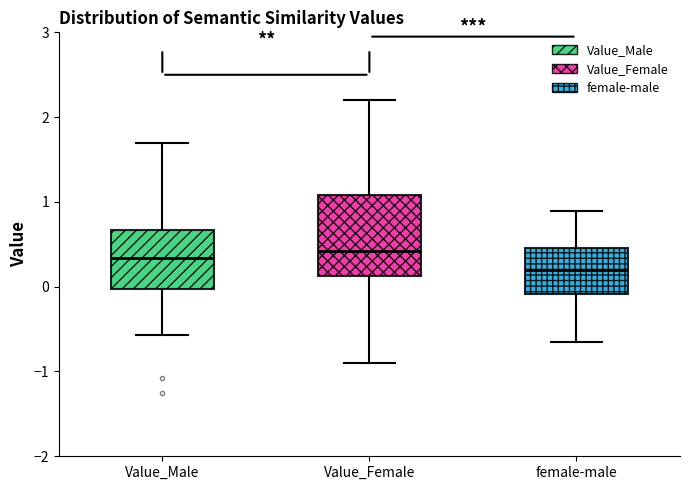

Reading left to right, transcribe this box plot: for each box, give where its median line is, the range the box spans, and where its two whiskers end, as read against the y-axis. The values are not printed on the chart, so give them approximately, as read against the axis.

Value_Male: median 0.3, box 0.0 to 0.7, whiskers -0.6 to 1.7
Value_Female: median 0.4, box 0.1 to 1.1, whiskers -0.9 to 2.2
female-male: median 0.2, box -0.1 to 0.5, whiskers -0.7 to 0.9